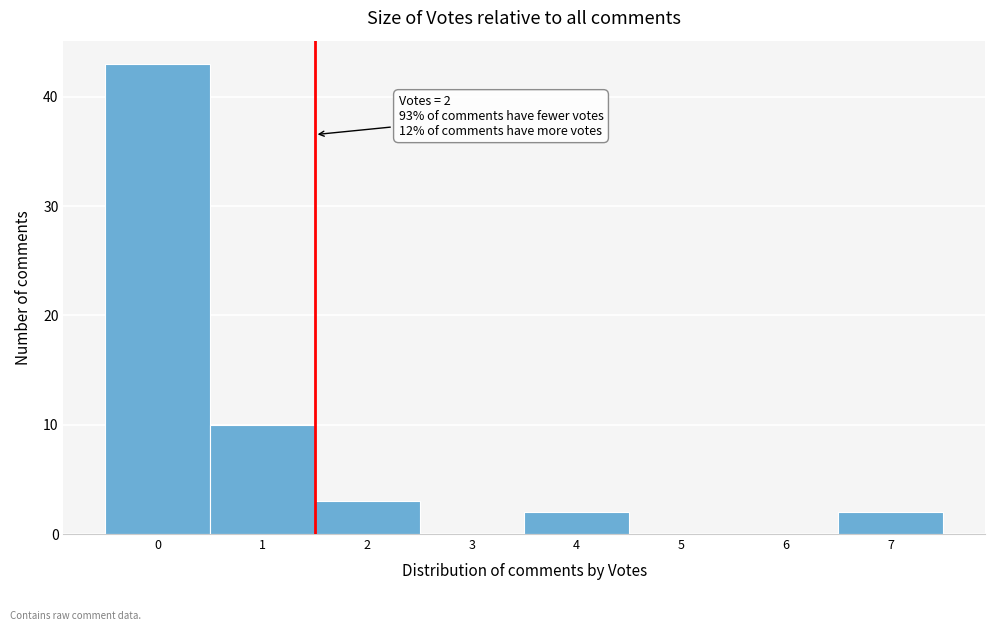

Reading left to right, extract all data points from this chart.

0=43	1=10	2=3	3=0	4=2	5=0	6=0	7=2